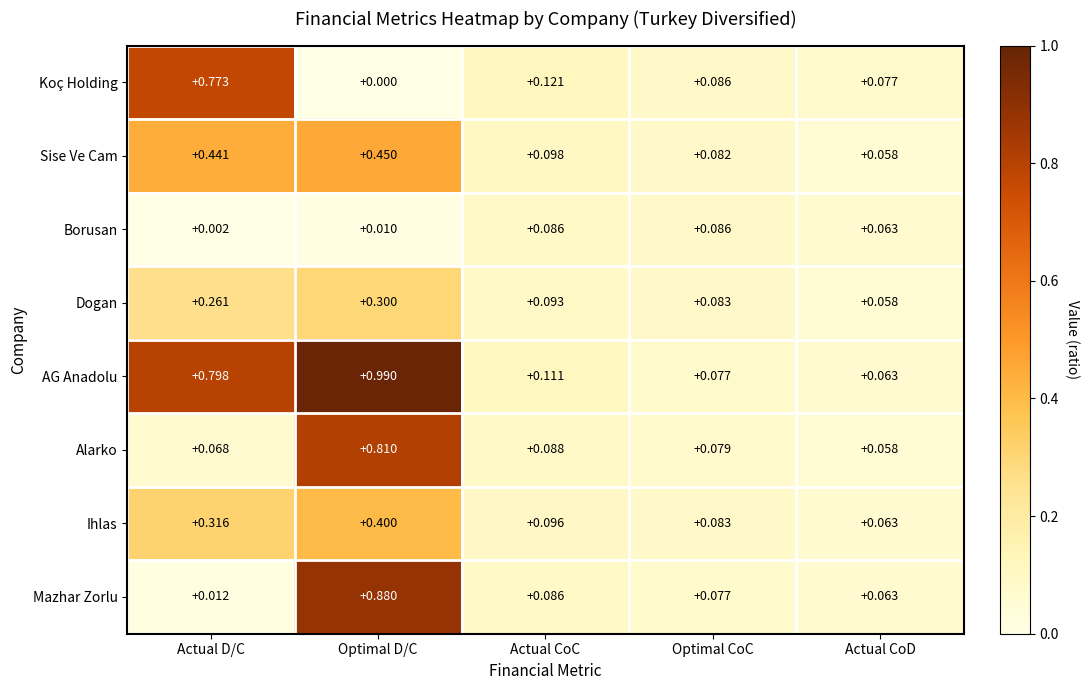

Which category has the highest value in the Sise Ve Cam series?

Optimal D/C